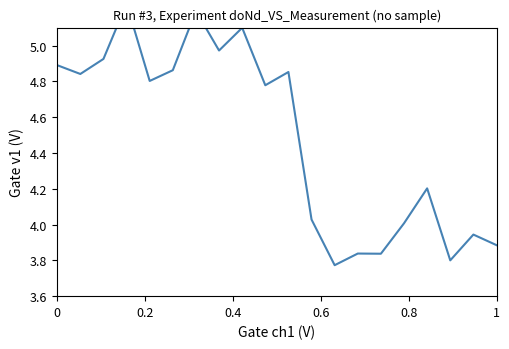

Reading left to right, list all the values displayed in this chart.

4.9	4.8	4.9	5.2	4.8	4.9	5.2	5.0	5.1	4.8	4.9	4.0	3.8	3.8	3.8	4.0	4.2	3.8	3.9	3.9